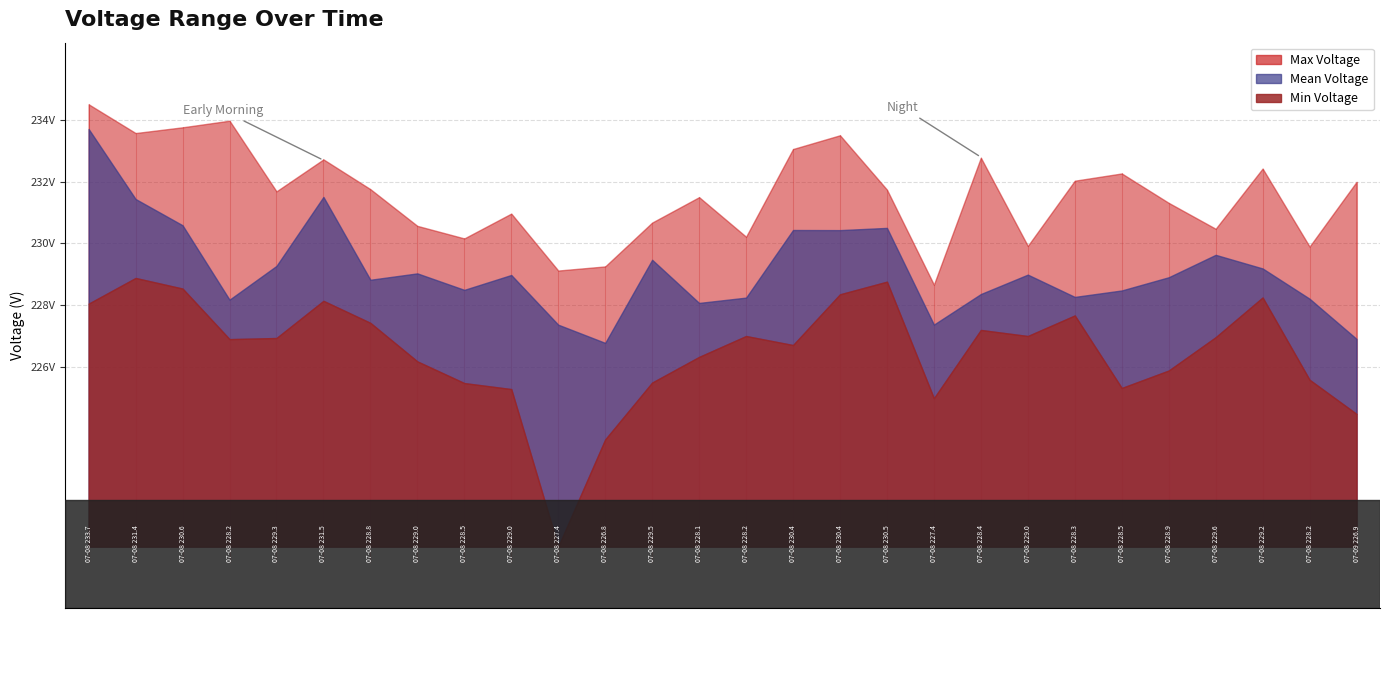

At which label does Mean Voltage first exceed 228?

2022-07-08 04:31